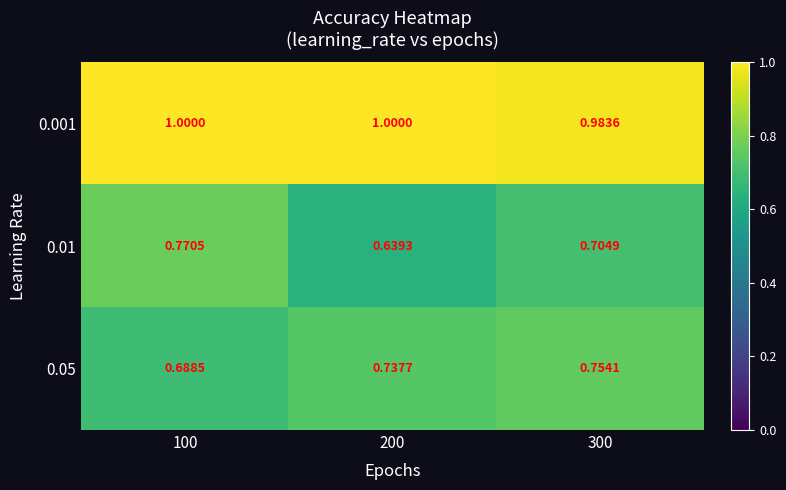

Is the value of 0.05 at 300 greater than the value of 0.01 at 200?

Yes